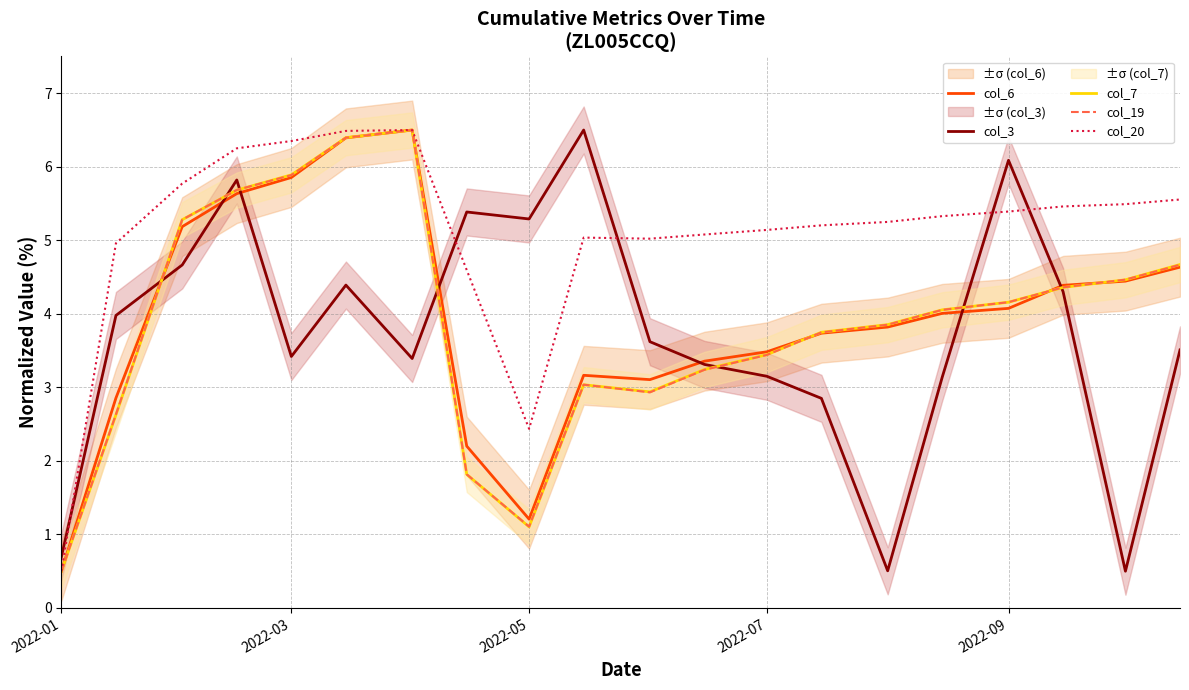

The col_20 series shows 0.2 at 2022-01. True or false?

False